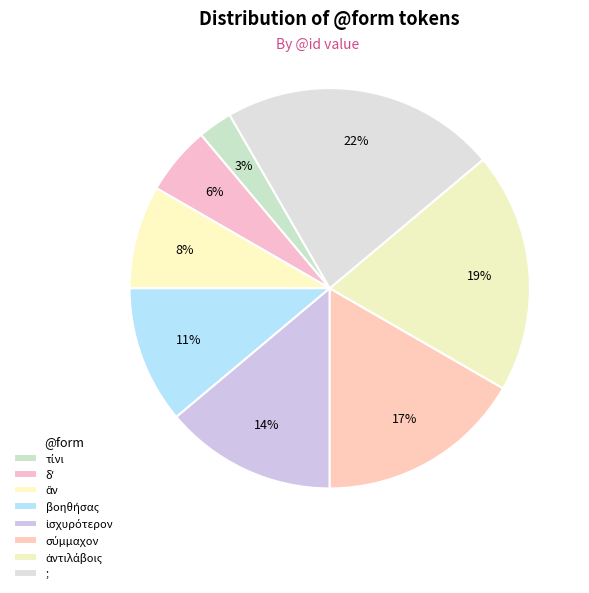

The δʼ slice represents 1% of the pie. True or false?

False